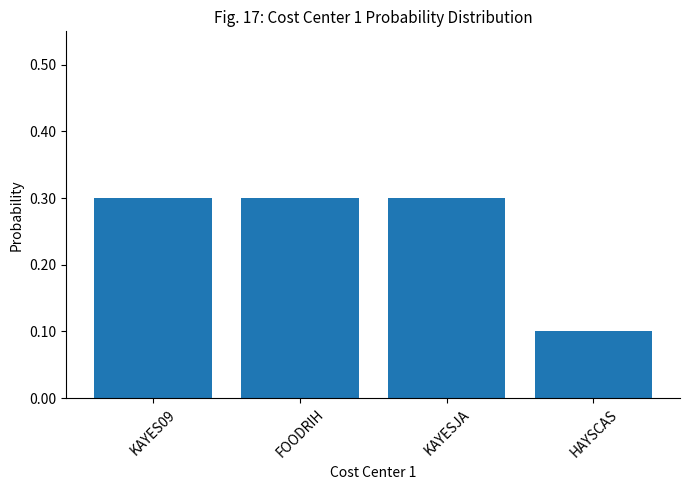

Reading left to right, transcribe all the data shown in this chart.

0.3	0.3	0.3	0.1